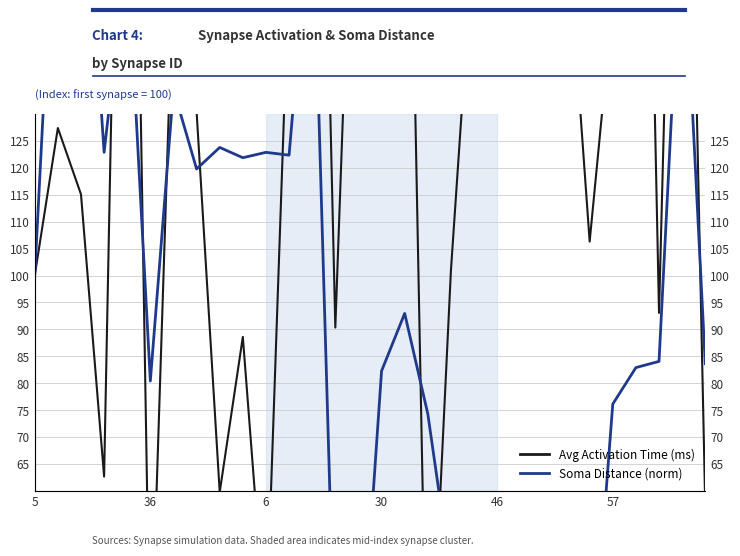

At which category is the sum across all series the highest?

12